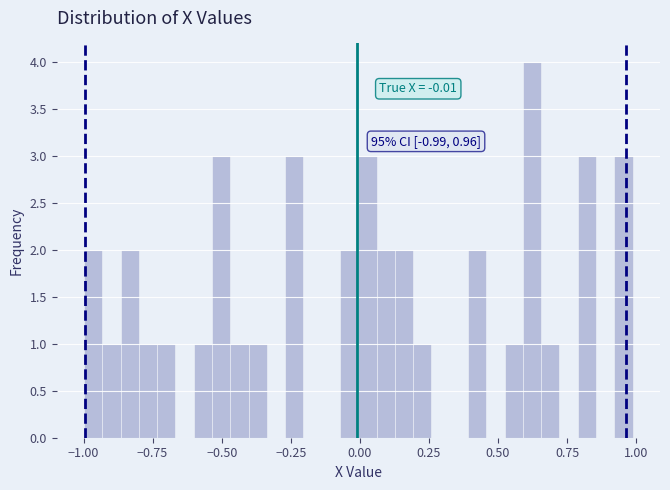

Around what value on the x-axis is the tallest bar? Give the approximate position of its centre, as read against the axis.

0.60